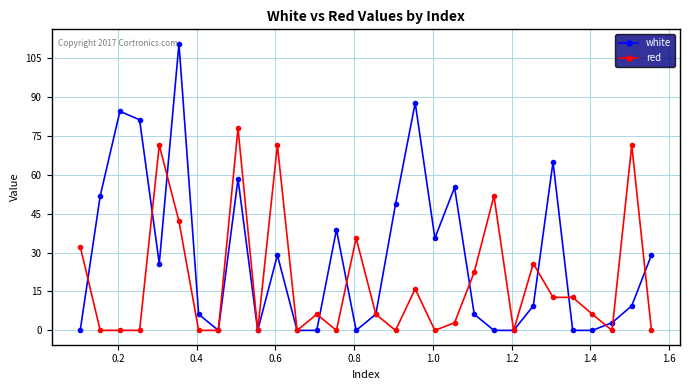

Which series has the largest total across all categories?

white